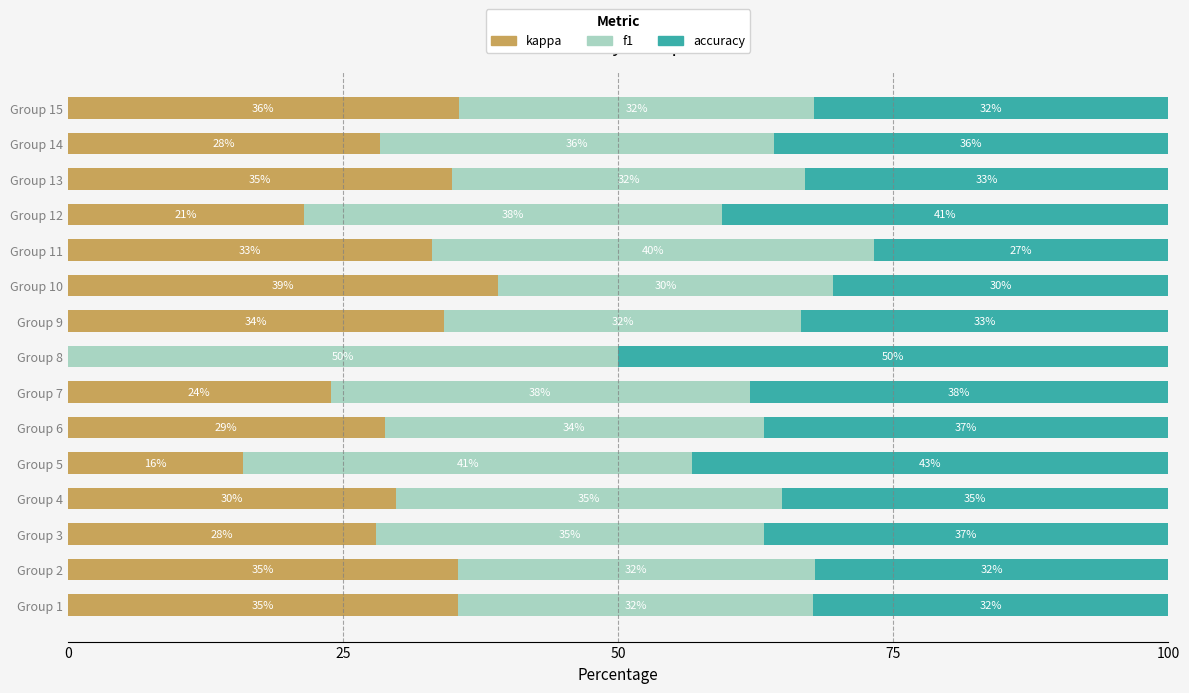

What is the total value across all series at Group 4?

100.0